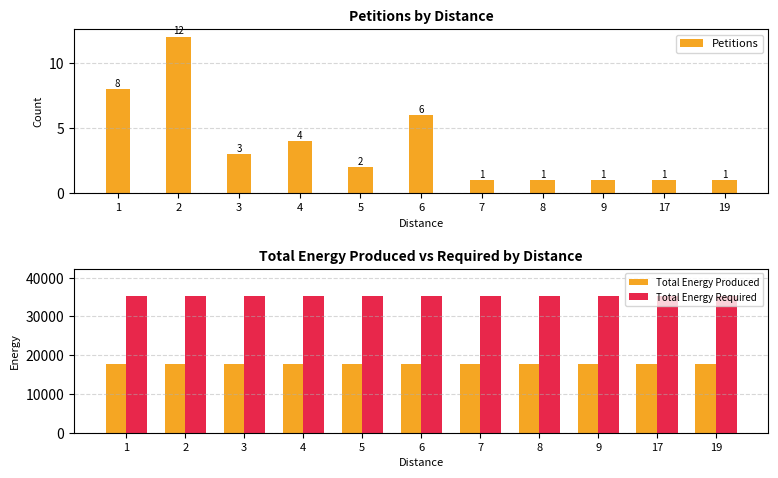

Reading right to left, list all the values displayed in this chart.

Petitions: 19=1	17=1	9=1	8=1	7=1	6=6	5=2	4=4	3=3	2=12	1=8
Total Energy Produced: 19=17652	17=17652	9=17652	8=17652	7=17652	6=17652	5=17652	4=17652	3=17652	2=17652	1=17652
Total Energy Required: 19=35304	17=35304	9=35304	8=35304	7=35304	6=35304	5=35304	4=35304	3=35304	2=35304	1=35304